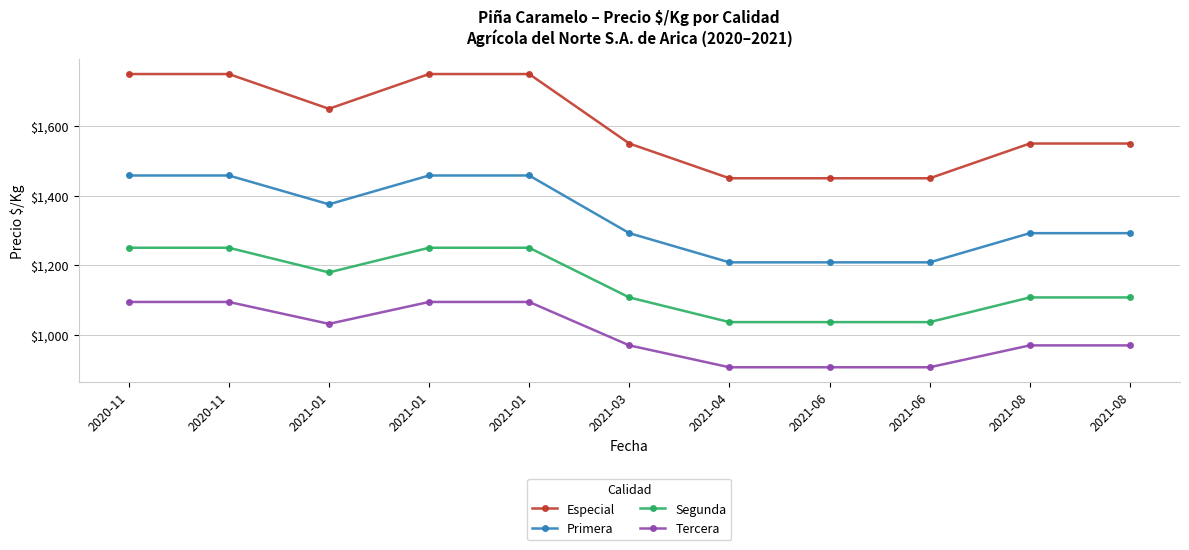

What are all the series names shown in the legend?

Especial, Primera, Segunda, Tercera